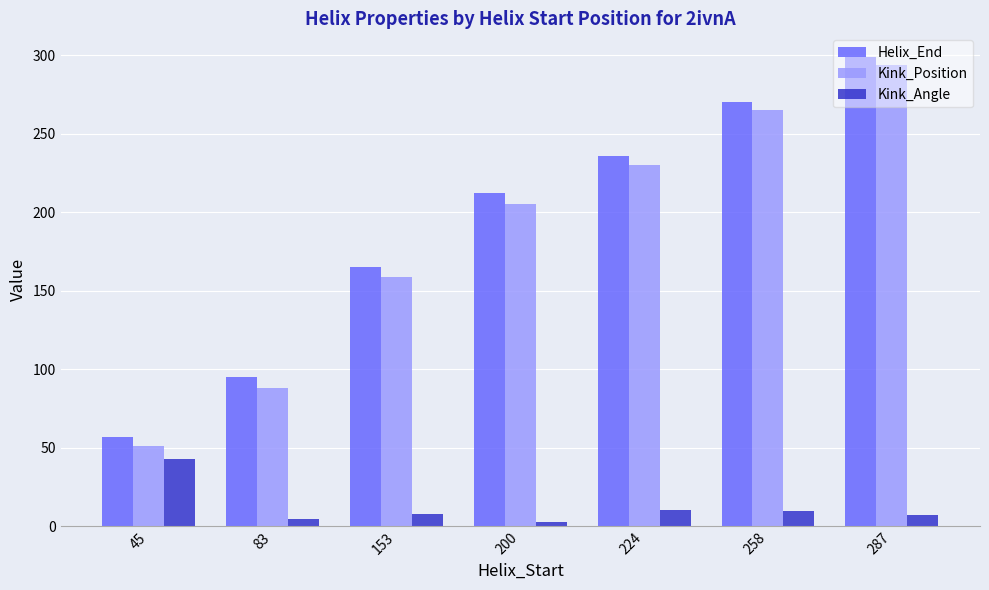

Rank the categories by Helix_End value from highest to lowest.

287, 258, 224, 200, 153, 83, 45